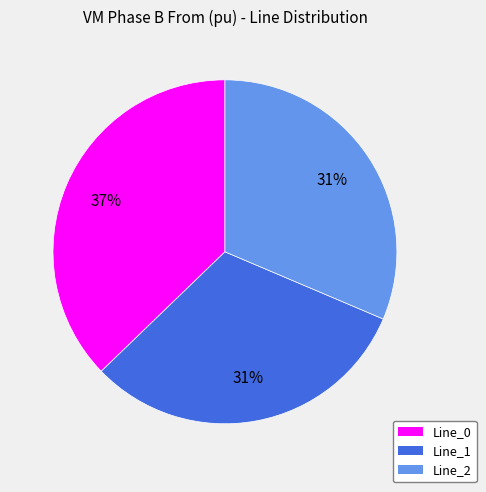

True or false: Line_0 accounts for 37% of the total.

True